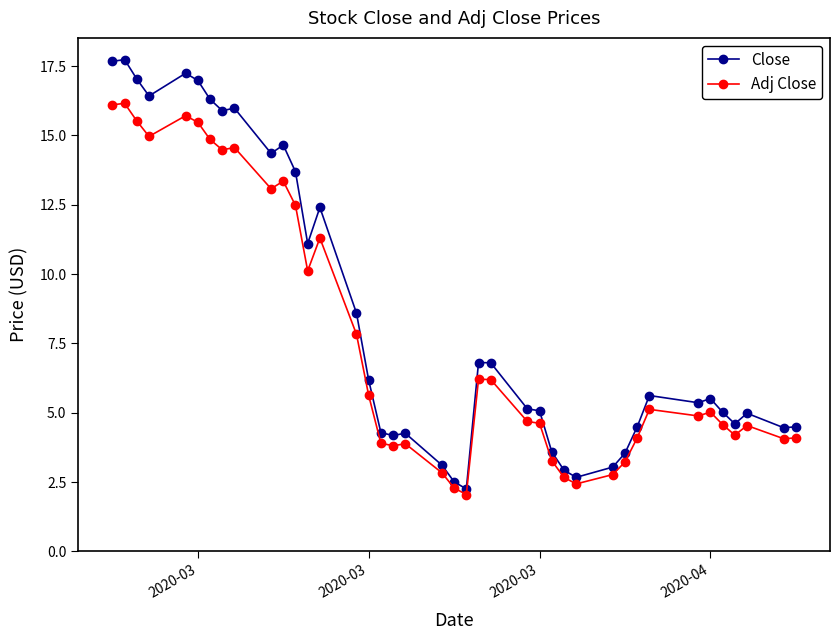

At how many categories does at least one series exceed 9?

14